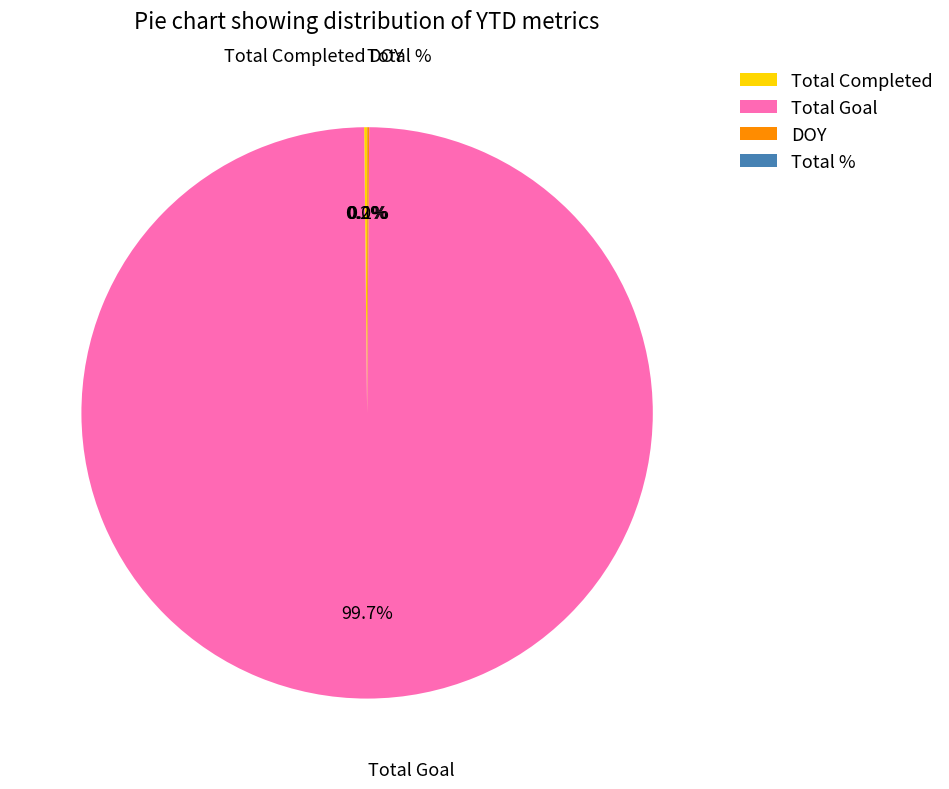

Which slice is the largest?

Total Goal